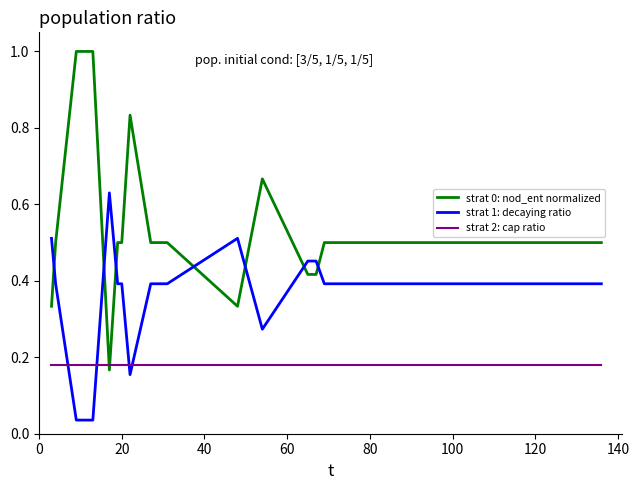

After their last crossing, which series has the higher values: strat 1: decaying ratio or strat 2: cap ratio?

strat 1: decaying ratio